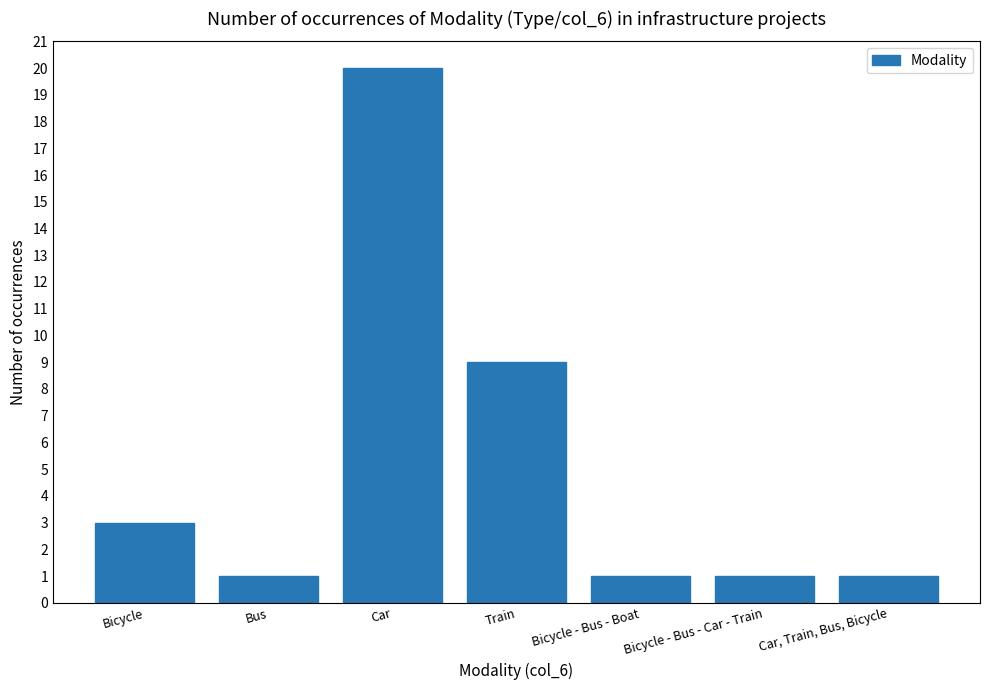

What is the maximum value shown in the chart?

20